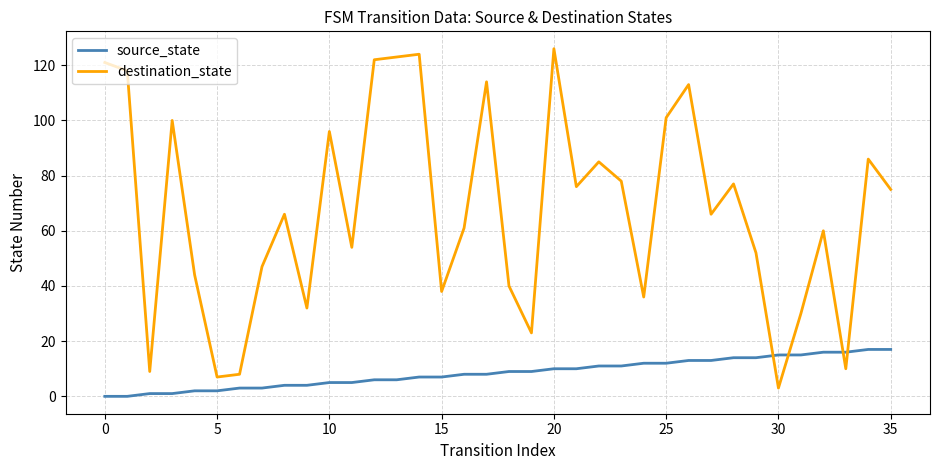

Which series has the largest total across all categories?

destination_state